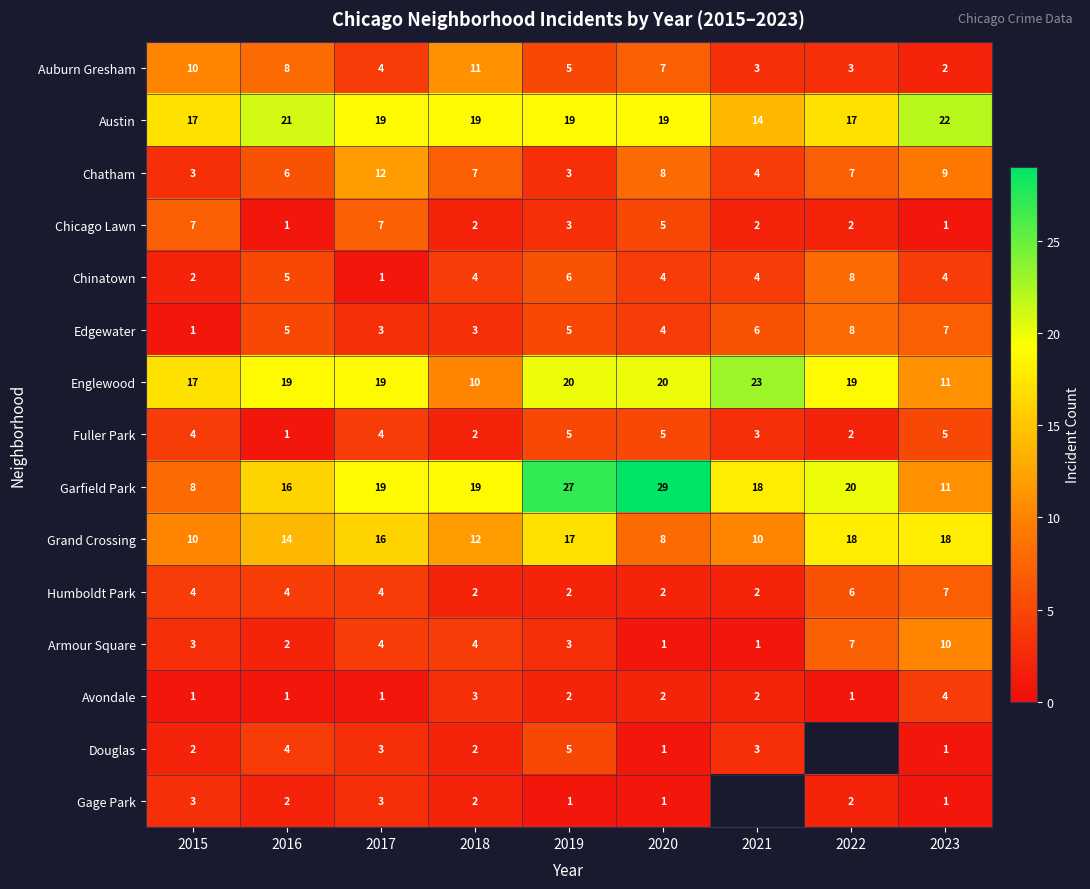

How many Edgewater values are between 3 and 6?

6